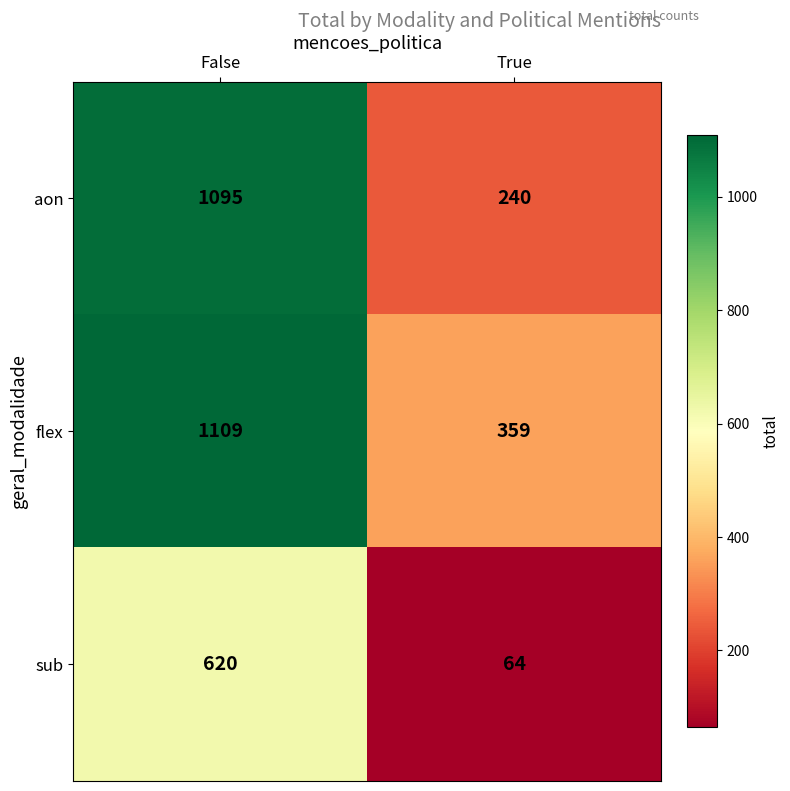

Which series has the largest range (max minus min)?

aon